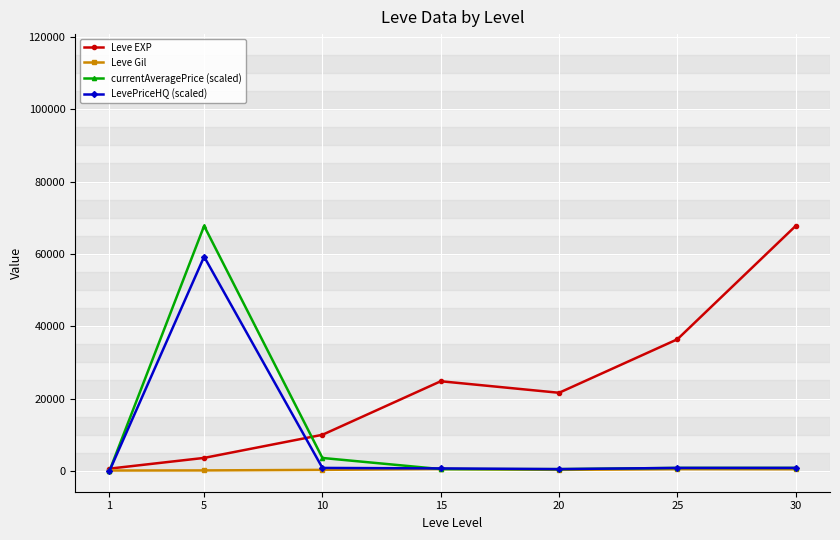

What is the average value of the Leve Gil series?

330.3